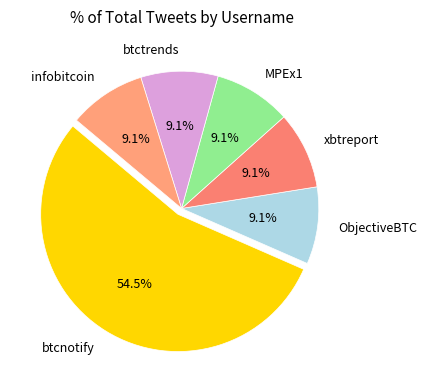

What percentage is the infobitcoin slice, to the nearest percent?

9%